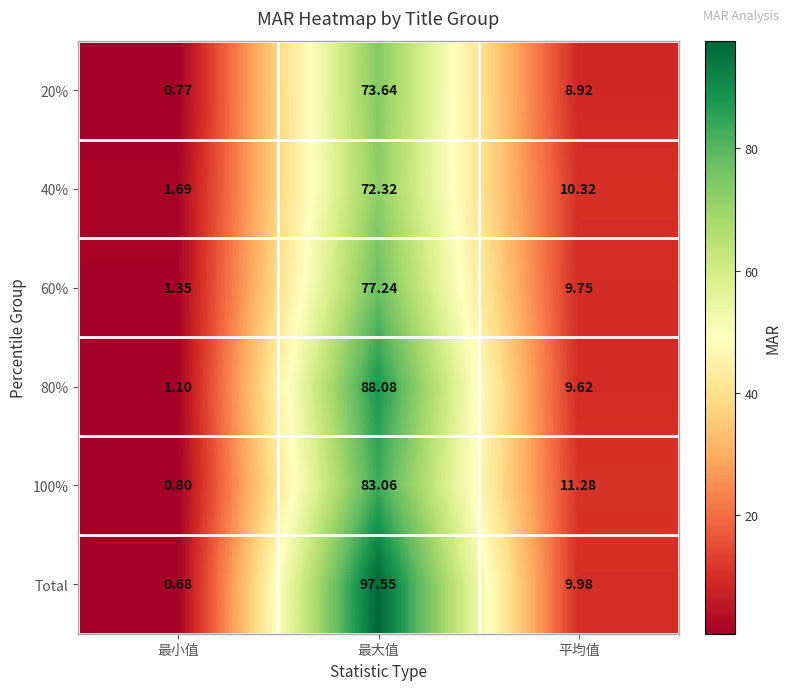

Which category has the highest value in the 40% series?

最大值